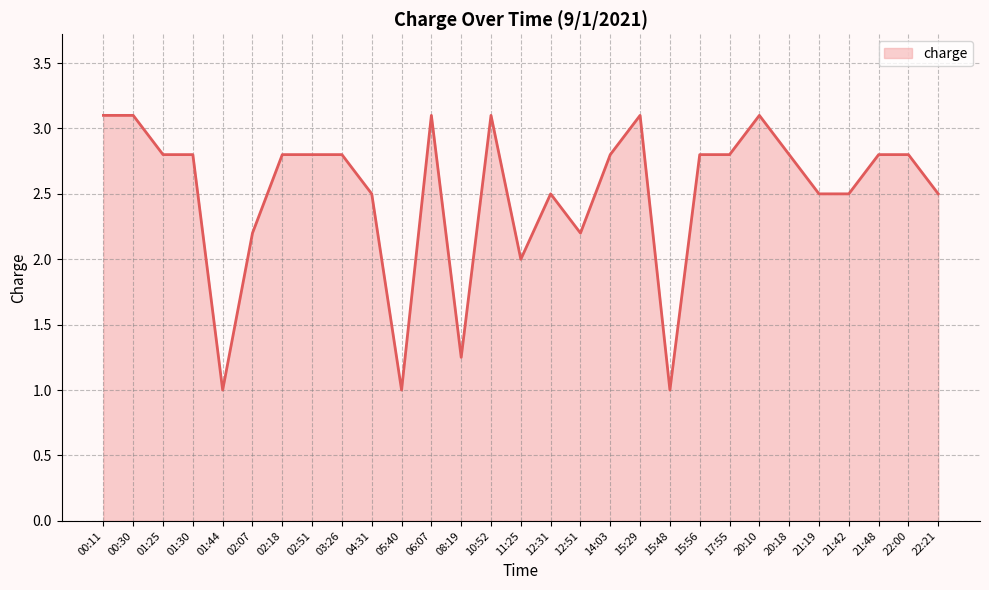

The value at 03:26 is 2.8. True or false?

True